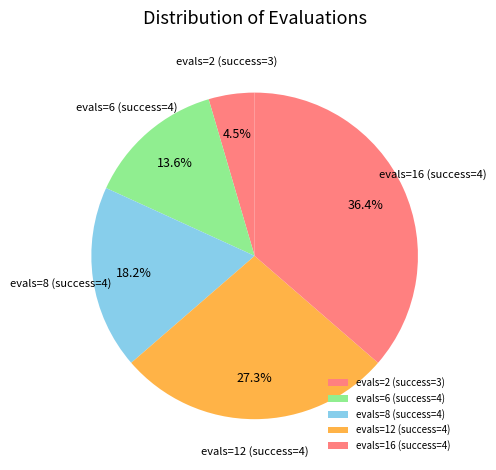

How many slices are in this pie chart?

5